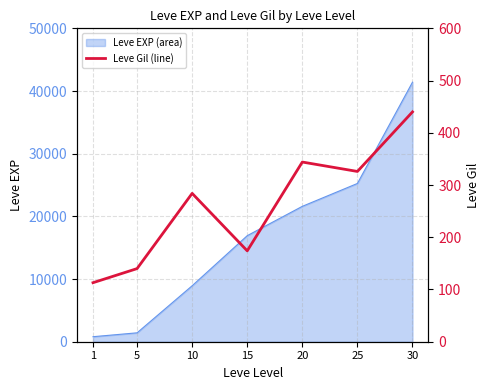

At which label is the value closest to 276?

10